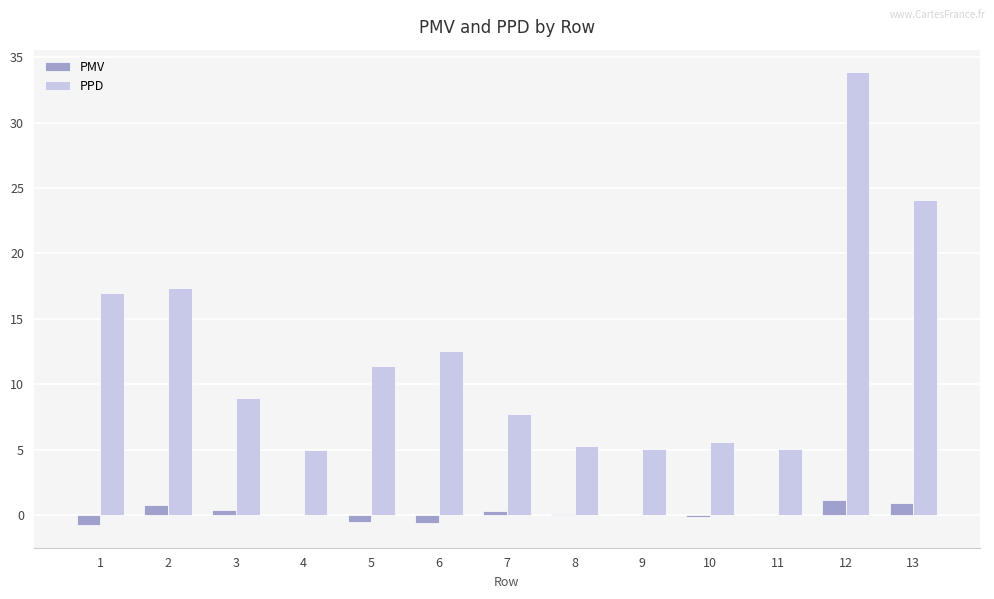

How many series are shown in this chart?

2